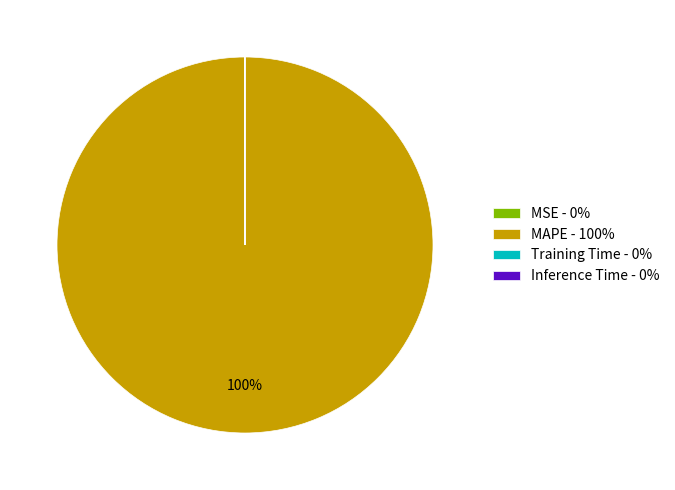

Is it true that MAPE - 100% is 88% of the pie?

False